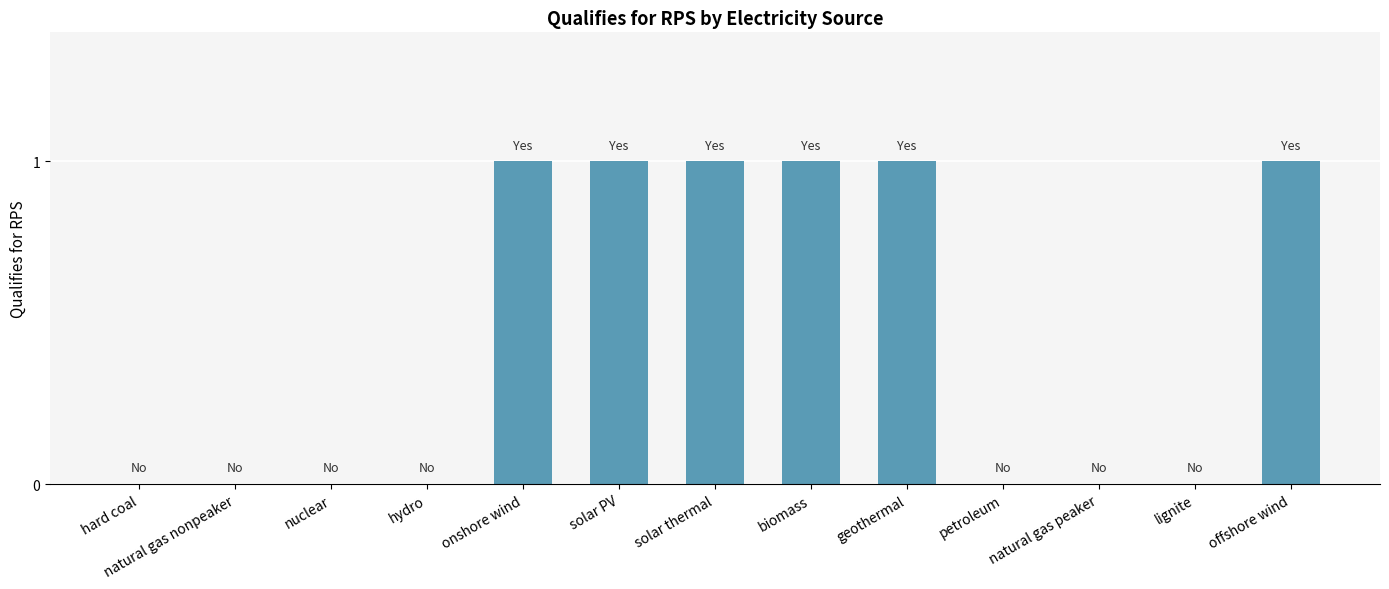

Is it true that the value at petroleum is 0?

True